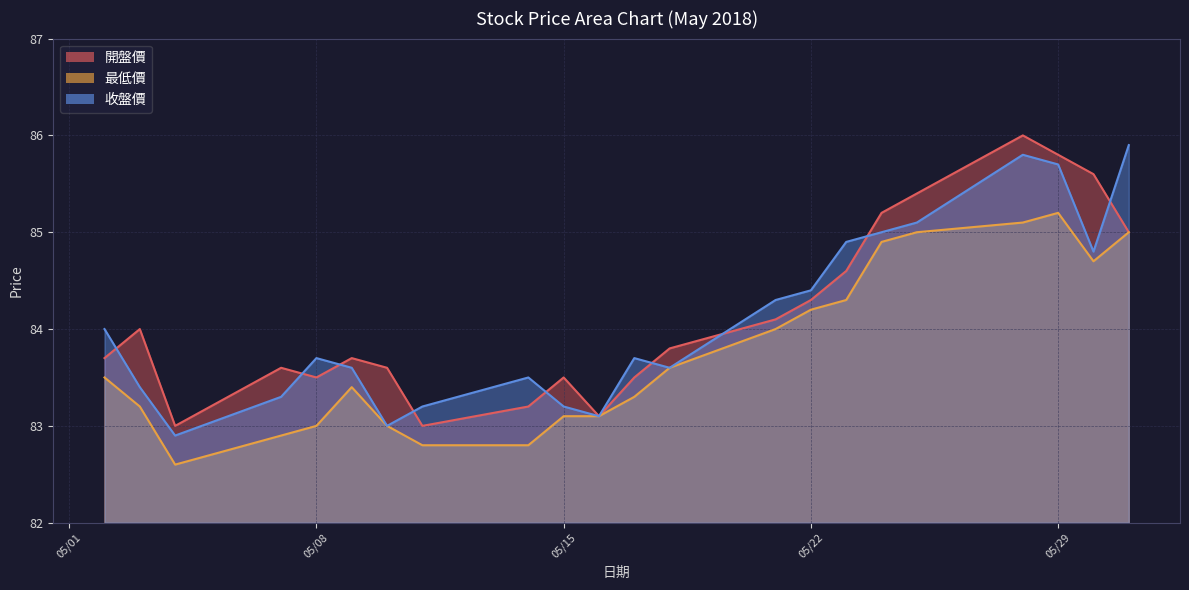

Which series has the widest spread of values?

開盤價